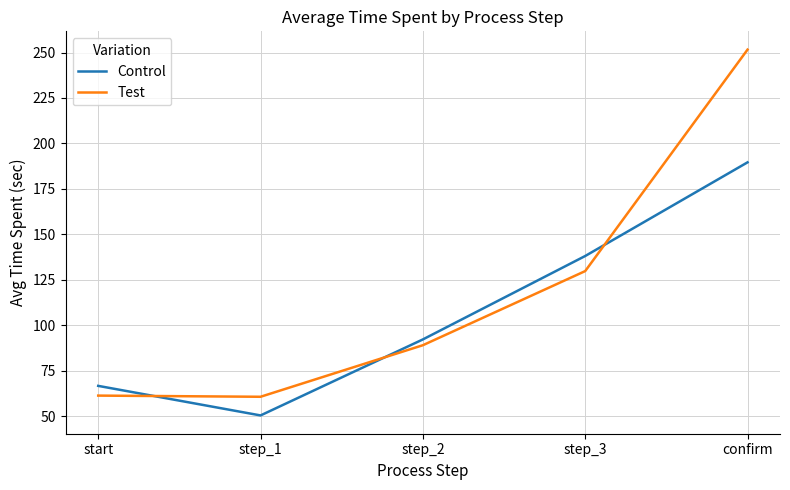

What are all the series names shown in the legend?

Control, Test